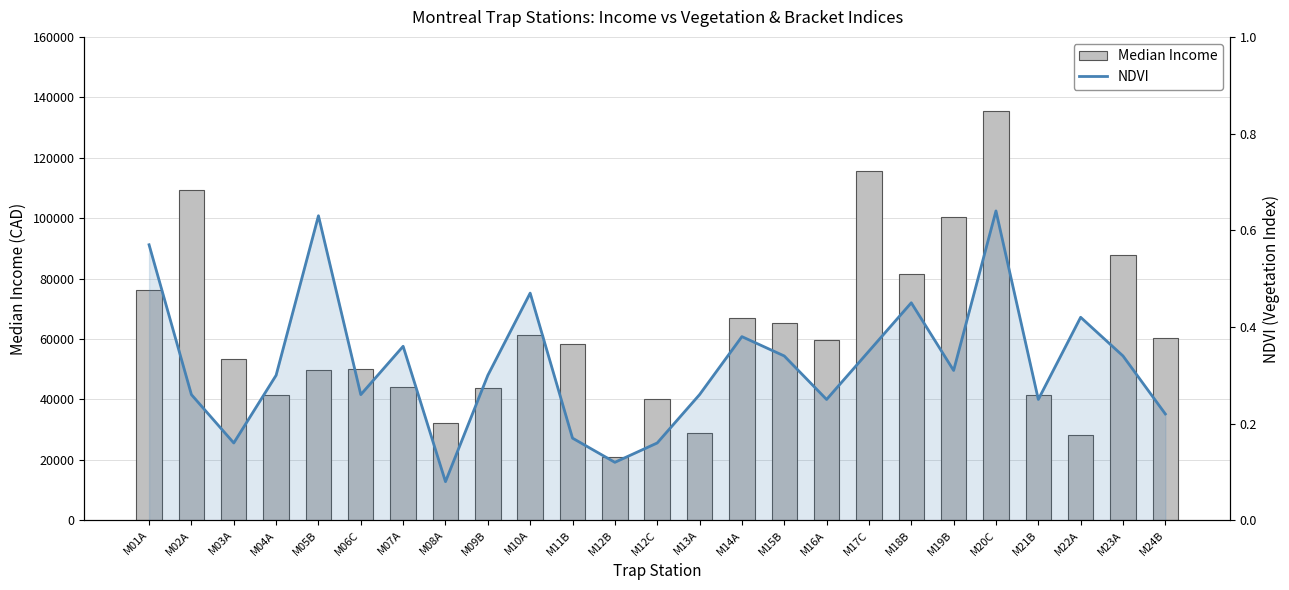

Reading left to right, list all the values displayed in this chart.

Median Income: 76117.0	109184.0	53504.0	41536.0	49792.0	49920.0	44160.0	32320.0	43648.0	61184.0	58368.0	20928.0	40064.0	28864.0	67008.0	65312.0	59776.0	115456.0	81664.0	100352.0	135424.0	41600.0	28352.0	87808.0	60416.0
NDVI: 0.6	0.3	0.2	0.3	0.6	0.3	0.4	0.1	0.3	0.5	0.2	0.1	0.2	0.3	0.4	0.3	0.2	0.3	0.5	0.3	0.6	0.2	0.4	0.3	0.2